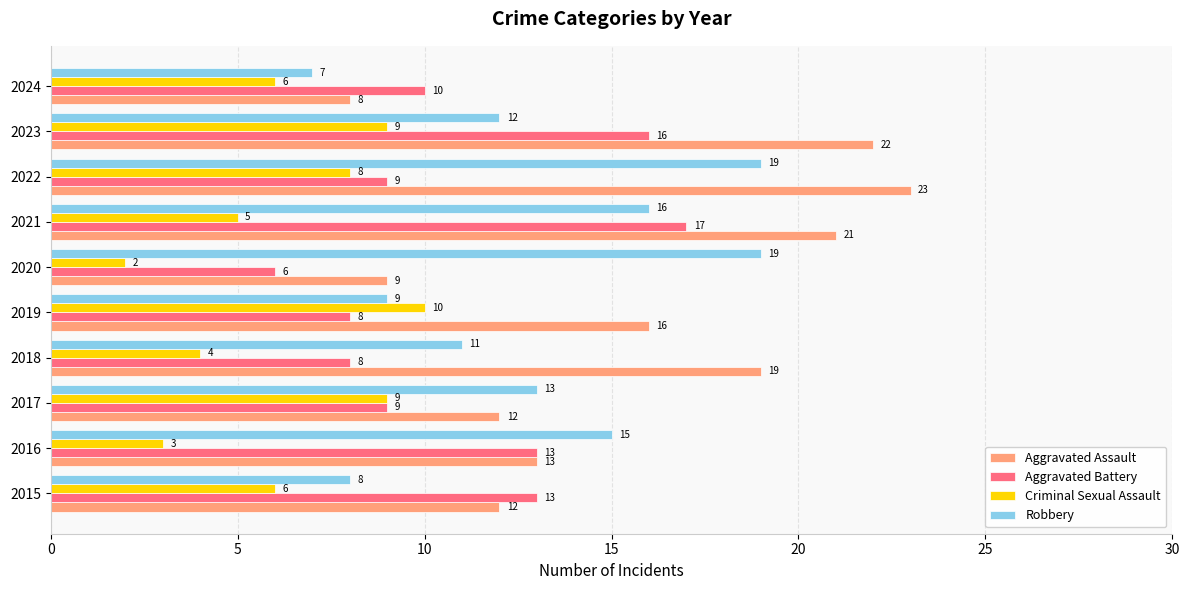

True or false: Aggravated Assault has a value of 31 at 2023.

False